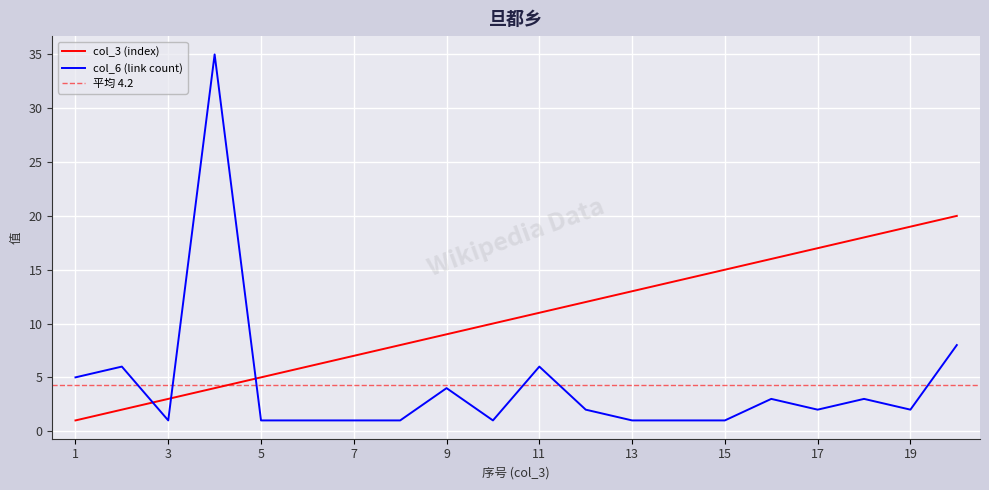

At which category is the sum across all series the highest?

4